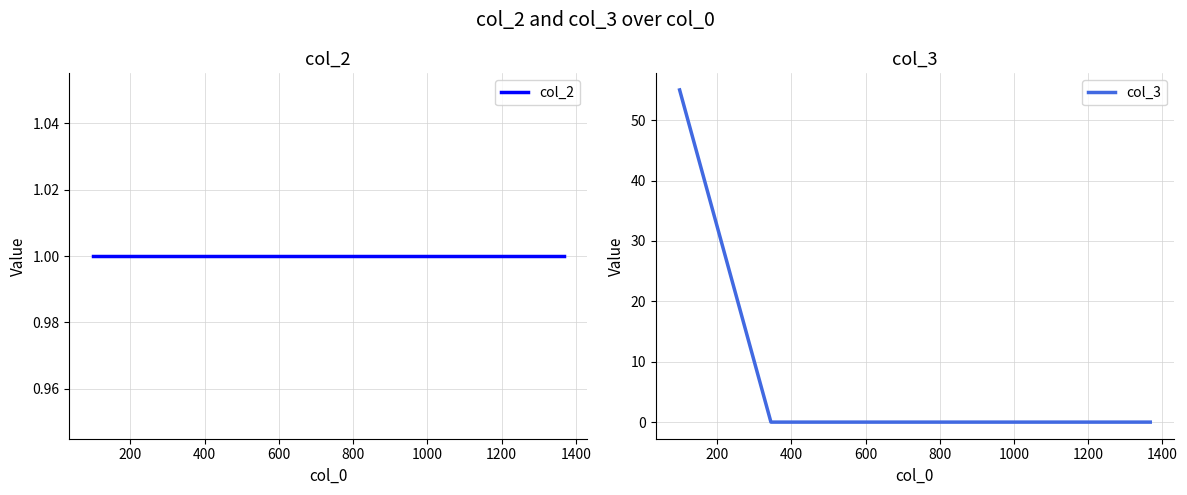

Is the value of col_2 at 400 greater than the value of col_3 at 0?

No